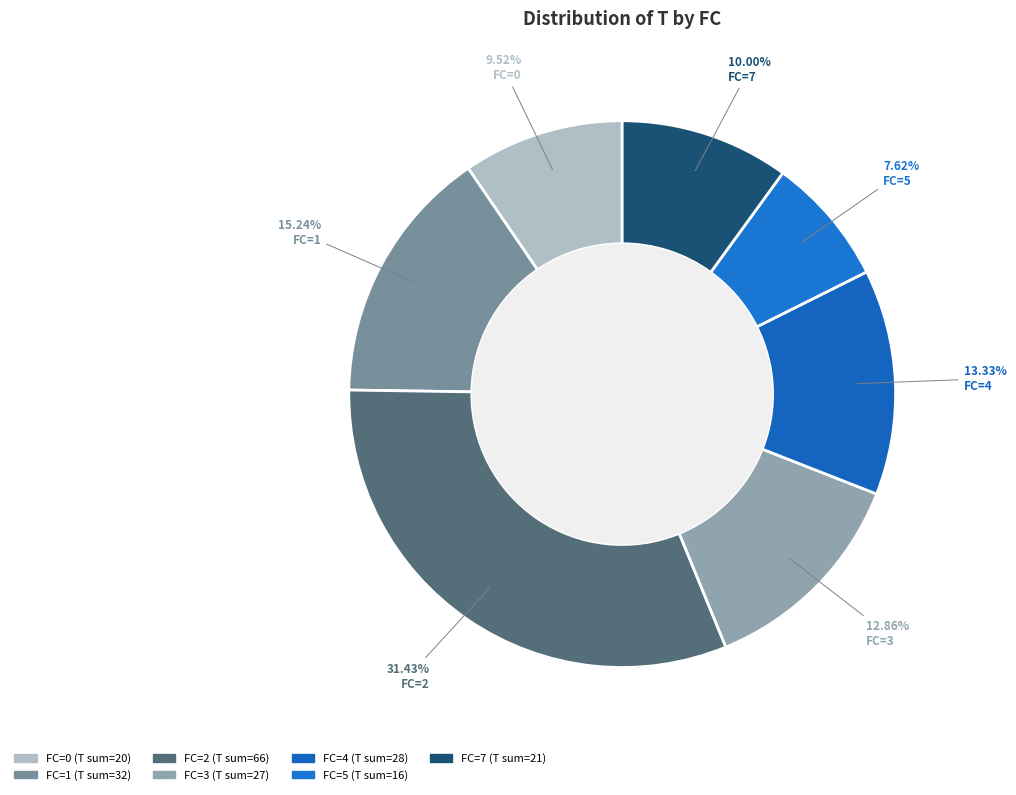

Count the number of slices in the pie.

7